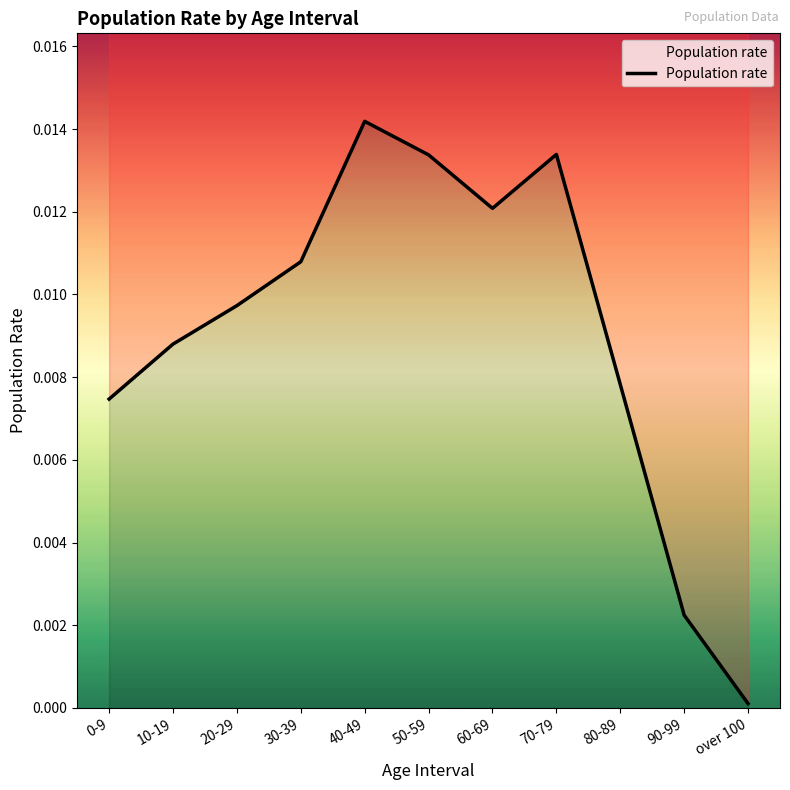

List the labels in order of value, smallest first.

over 100, 90-99, 0-9, 80-89, 10-19, 20-29, 30-39, 60-69, 50-59, 70-79, 40-49